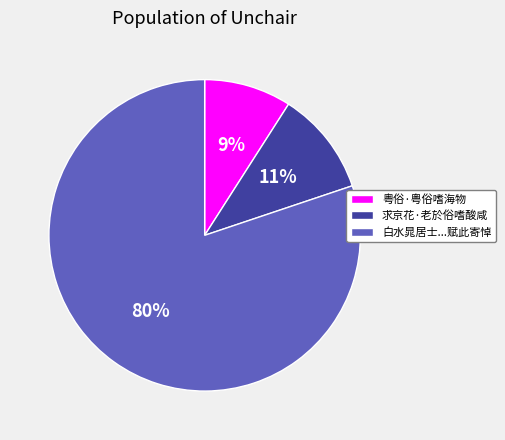

Between 粤俗·粤俗嗜海物 and 求京花·老於俗嗜酸咸, which is larger?

求京花·老於俗嗜酸咸